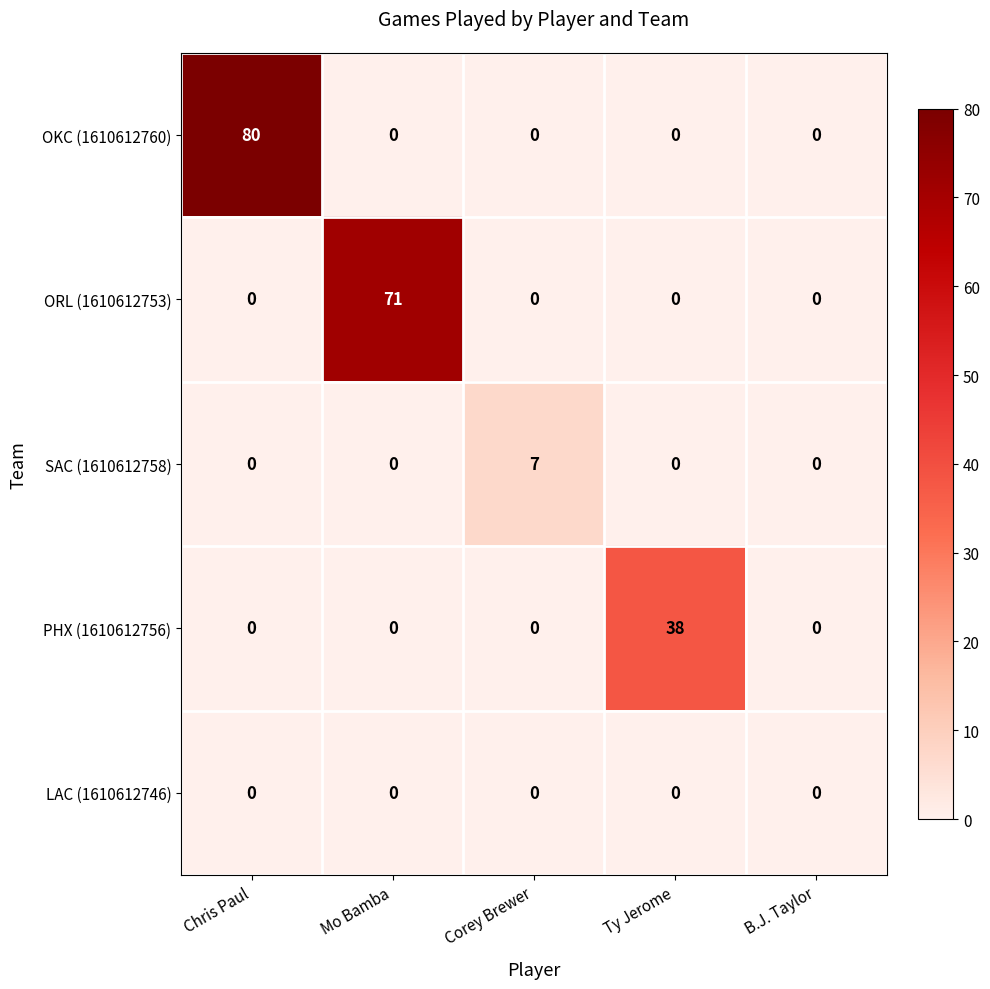

What is the maximum value shown in the chart?

80